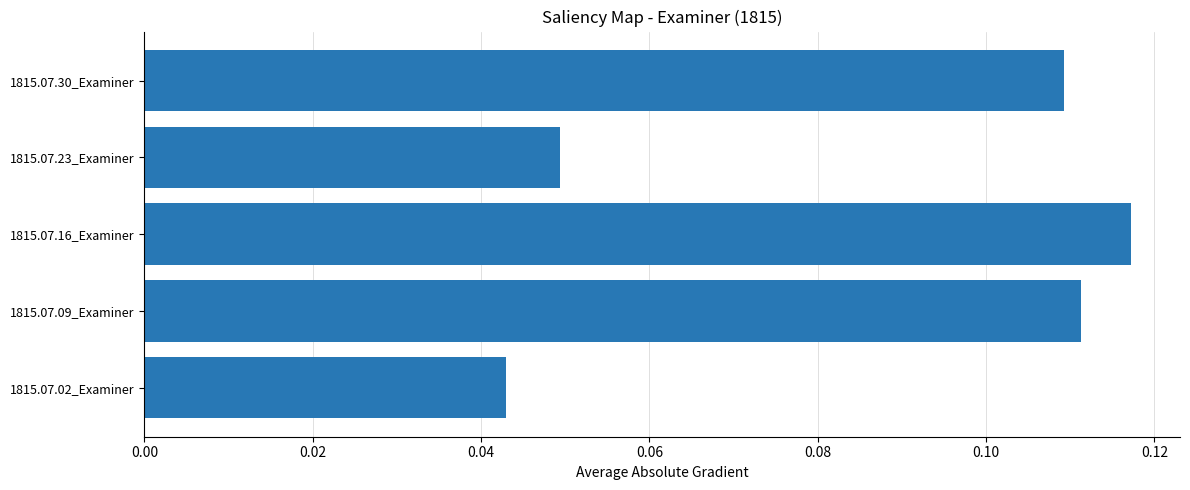

What is the sum of all values?

0.4